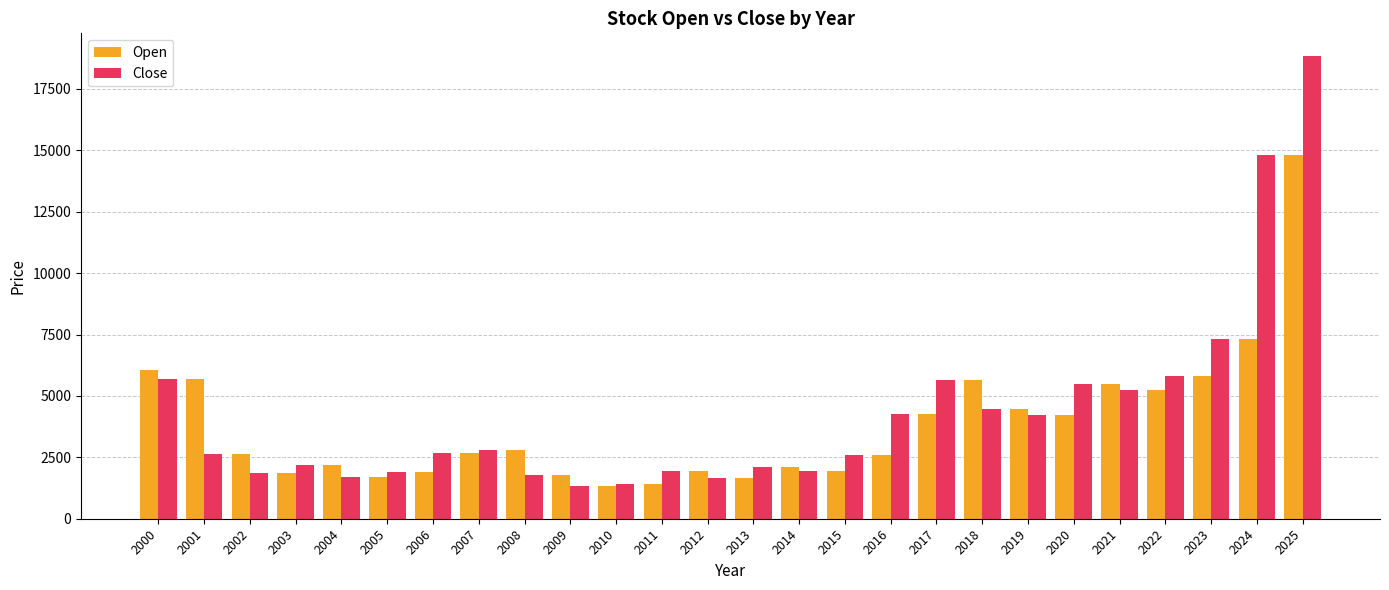

How many bars are there in total?

52